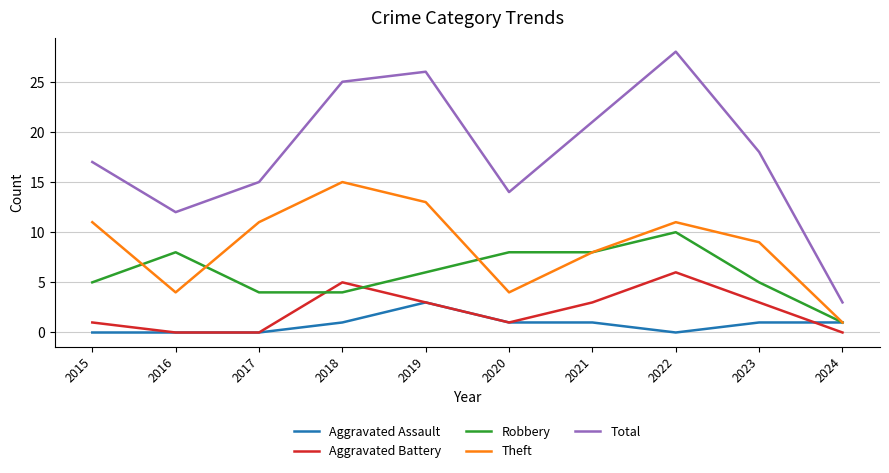

True or false: Theft and Robbery cross at least once.

True